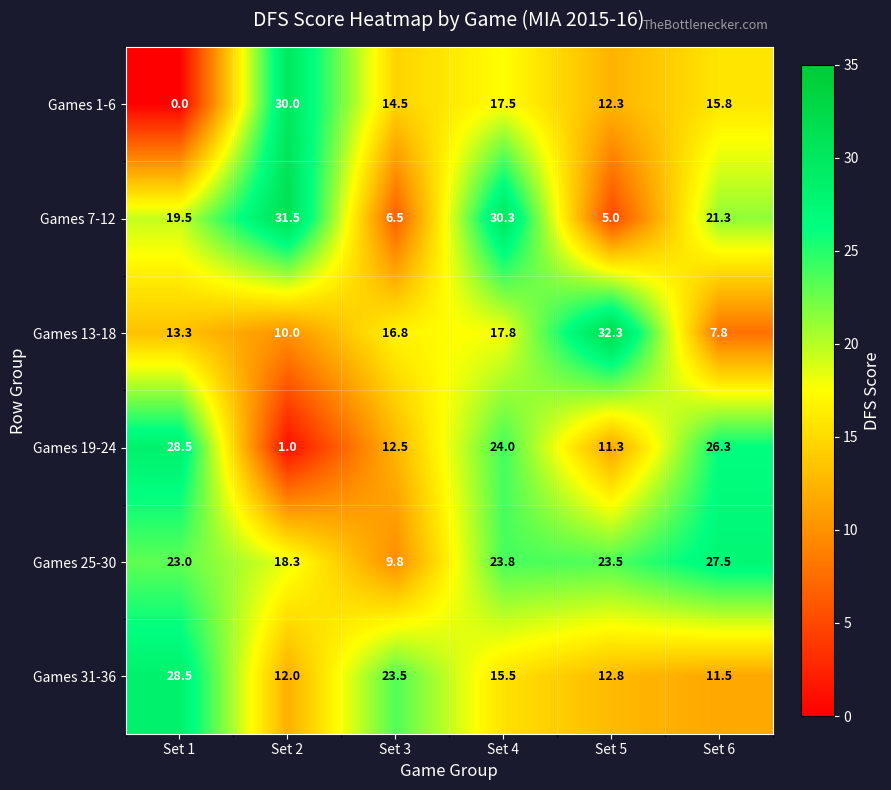

Count the number of data series in this chart.

6